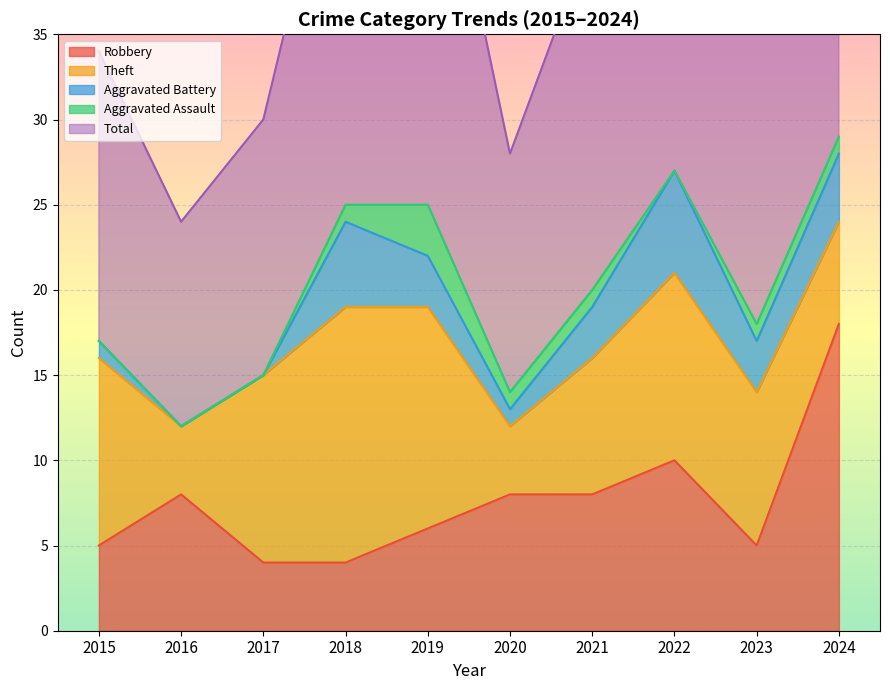

How many lines are shown in the chart?

5